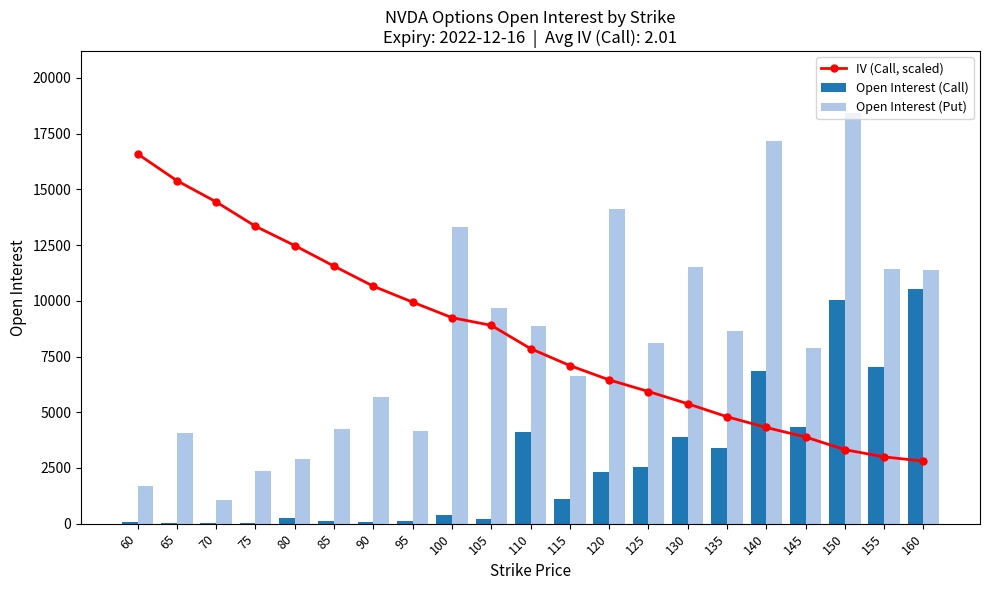

What are all the series names shown in the legend?

IV (Call, scaled), Open Interest (Call), Open Interest (Put)